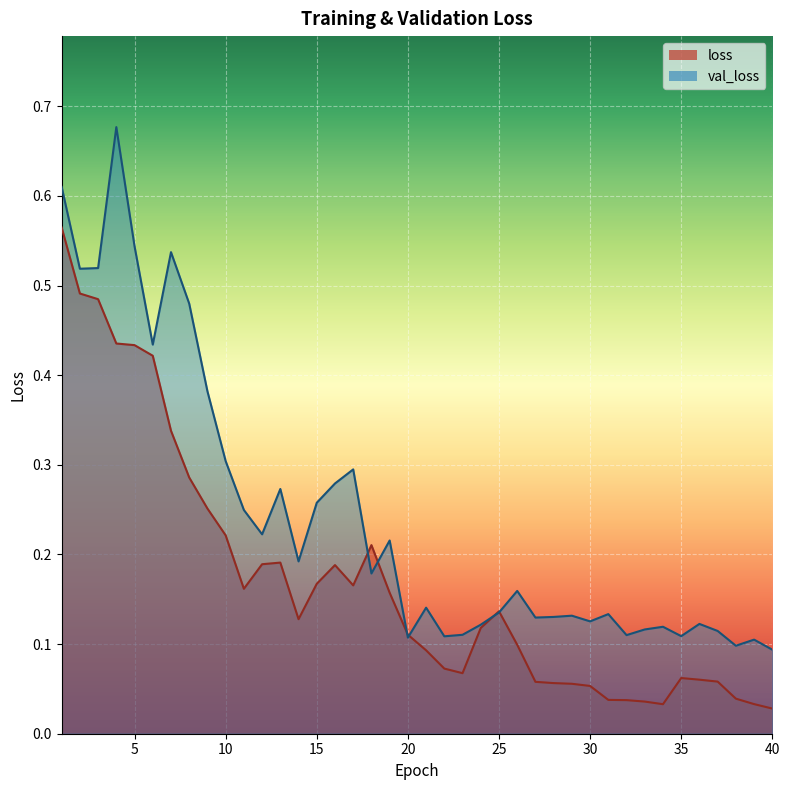

What is the value of the loss point at the 2nd from the left?

0.5